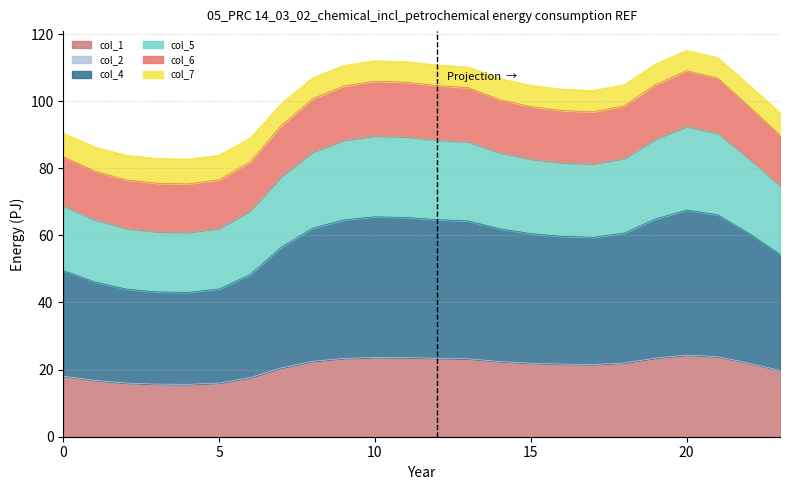

The col_1 series shows 16.0 at 5. True or false?

True